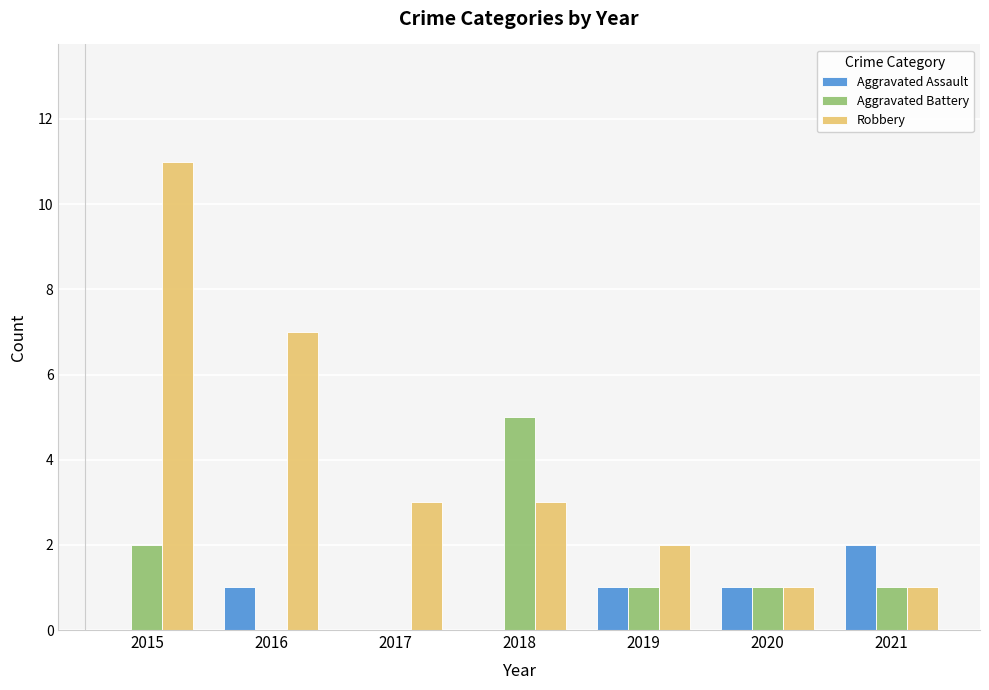

What is the total value across all series at 2015?

13